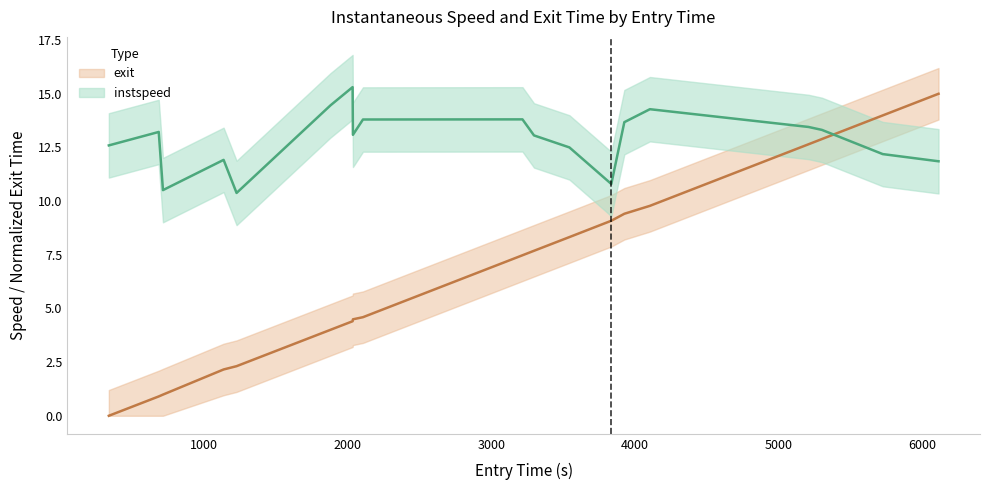

Which series ends up on top after the final intersection of instspeed and exit?

exit